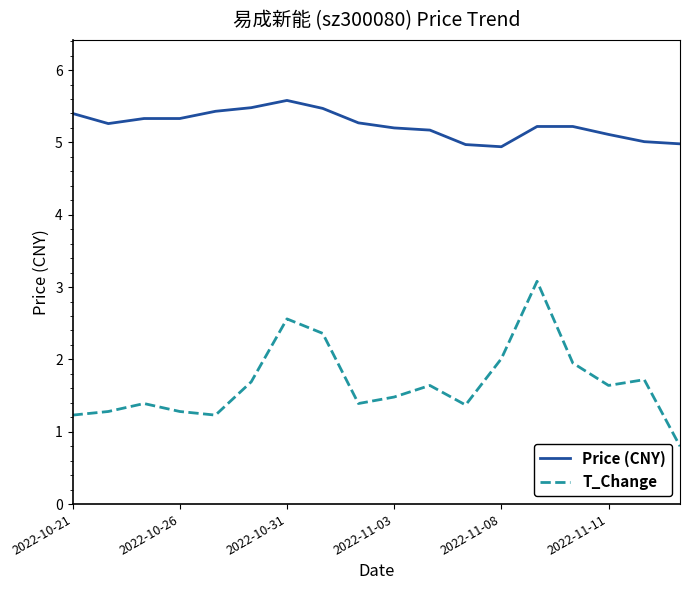

What is the minimum value for Price (CNY)?

4.9